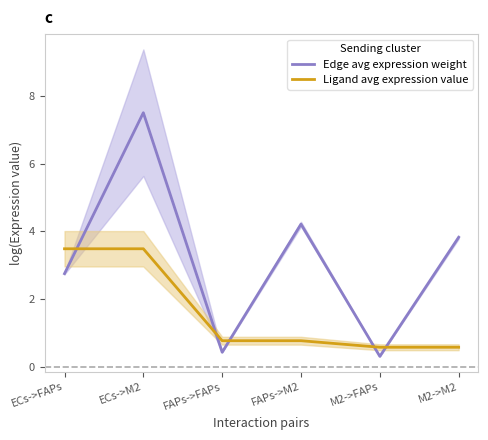

What position from the left is ECs->M2?

2